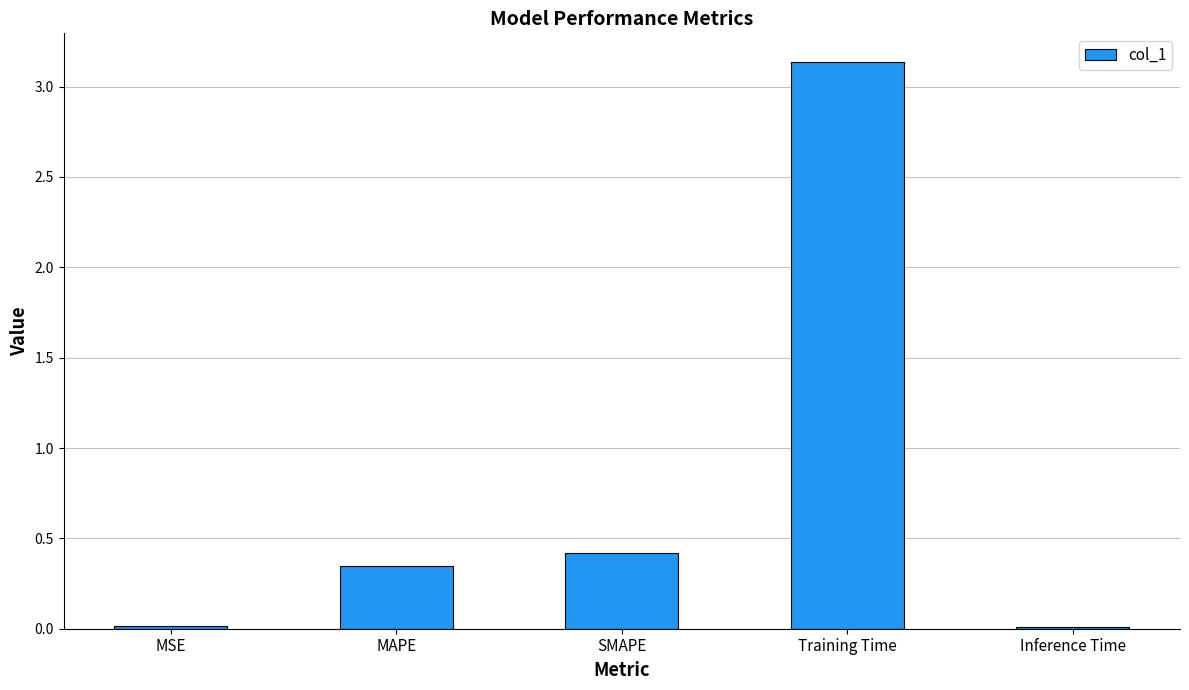

What is the label of the 5th bar from the left?

Inference Time